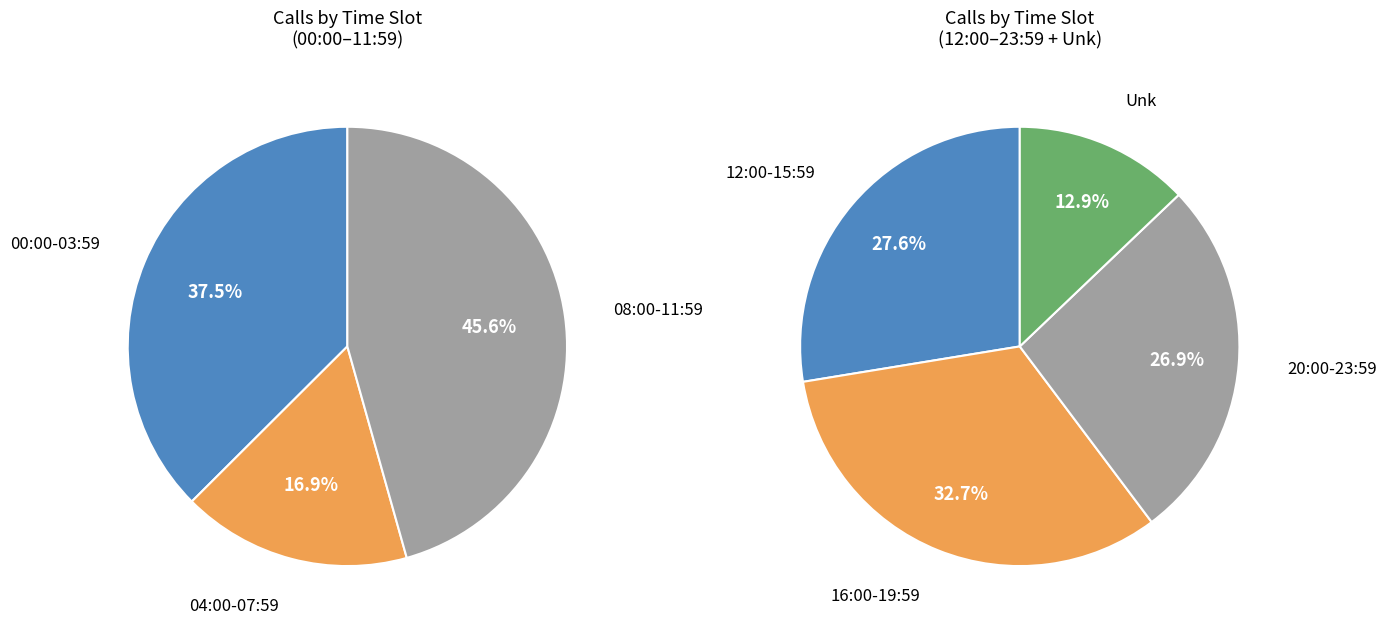

Which category has the smallest portion of the pie?

04:00-07:59